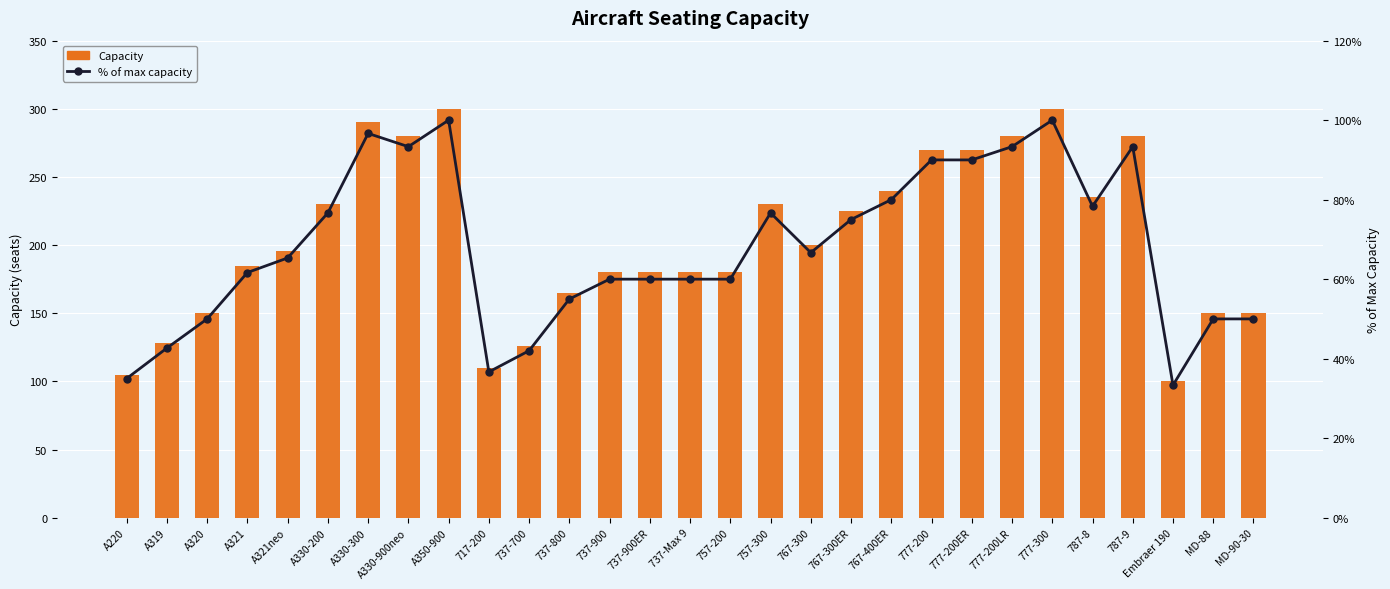

Is it true that % of max capacity equals 93.3 at 787-9?

True